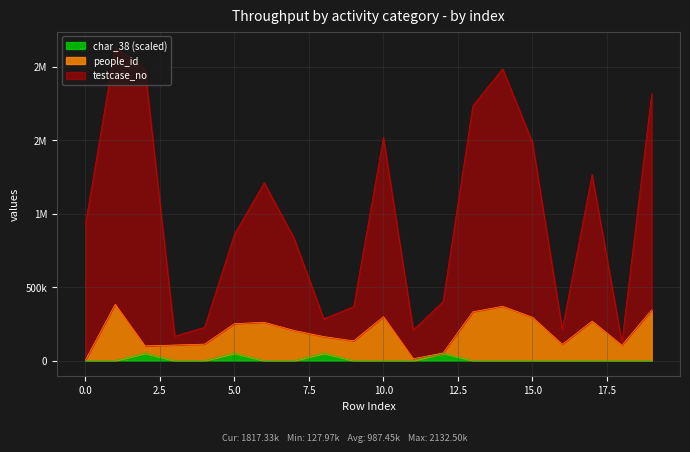

Is it true that testcase_no equals 190516 at 8?

False